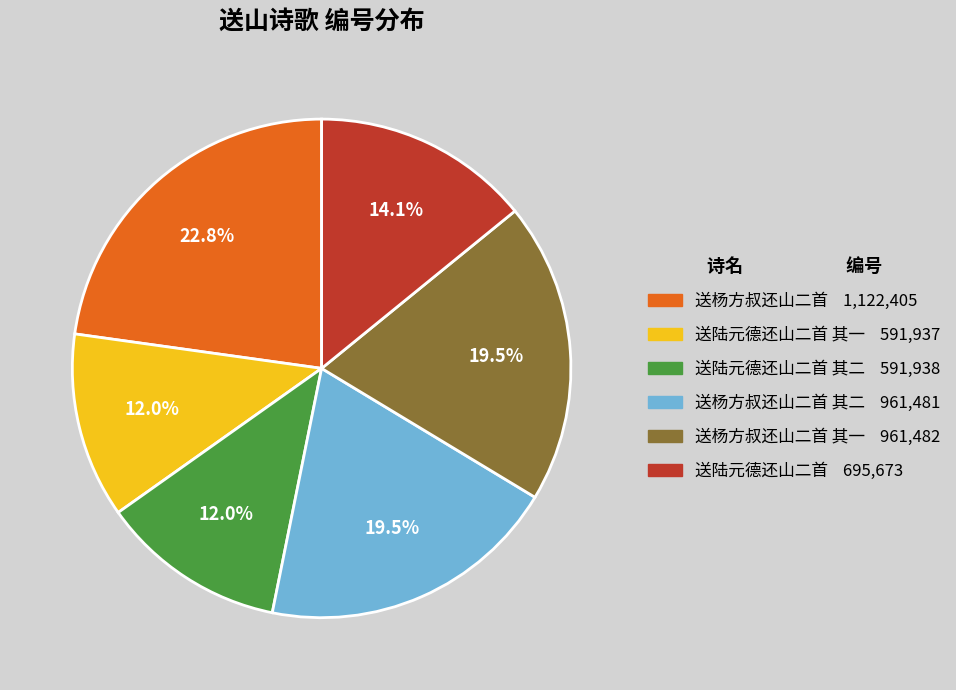

Is there a majority slice in this chart?

No